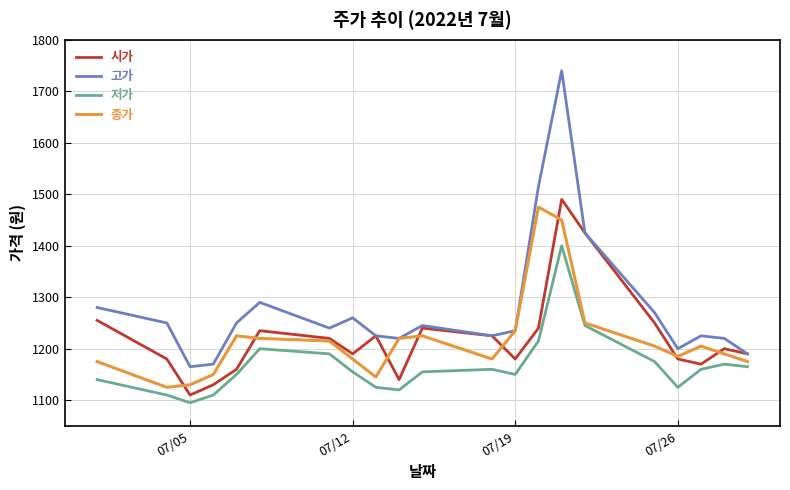

What is the smallest value displayed?

1095